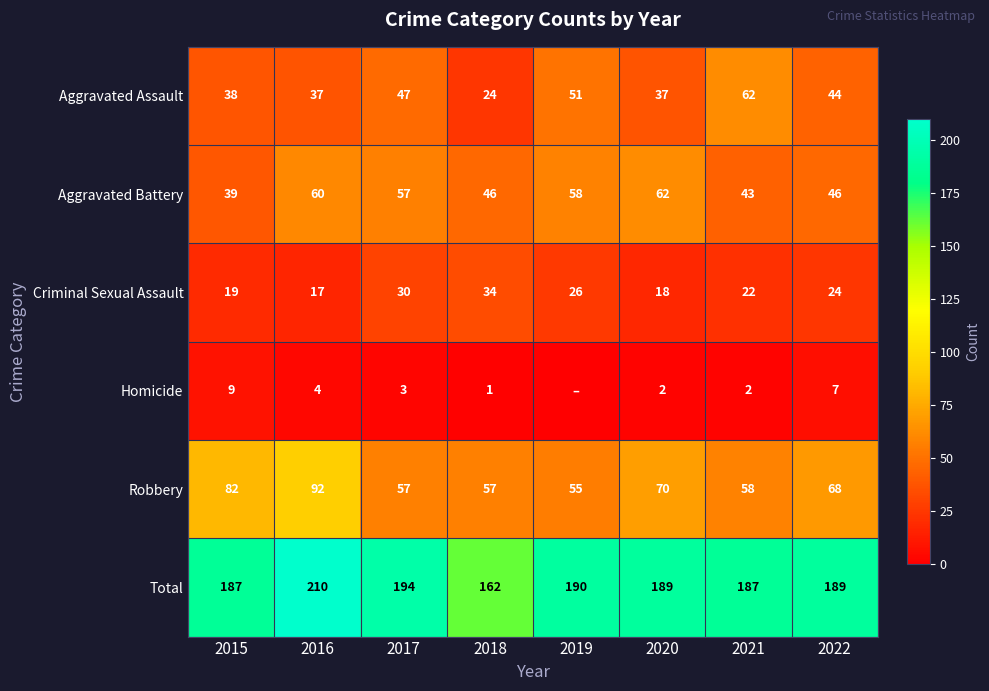

What is the difference between the maximum and minimum values in the Aggravated Assault series?

38